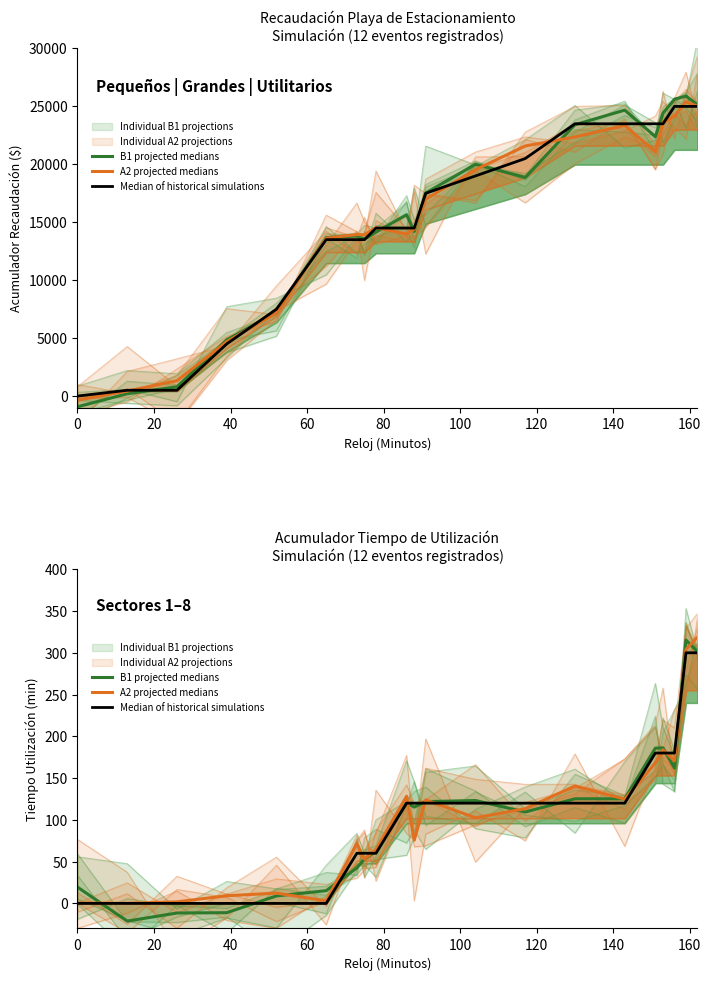

Count the number of data series in this chart.

3